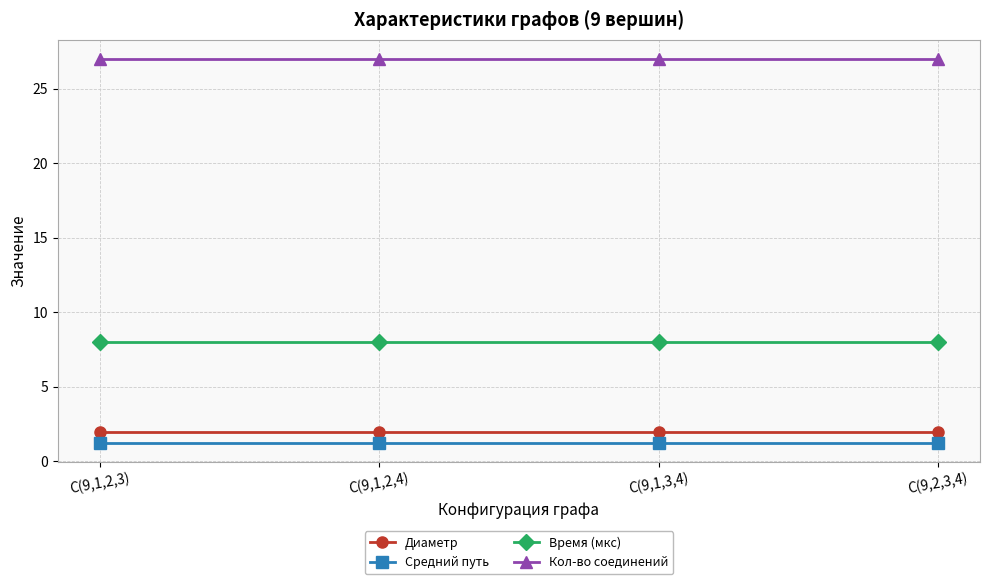

What are all the series names shown in the legend?

Диаметр, Средний путь, Время (мкс), Кол-во соединений